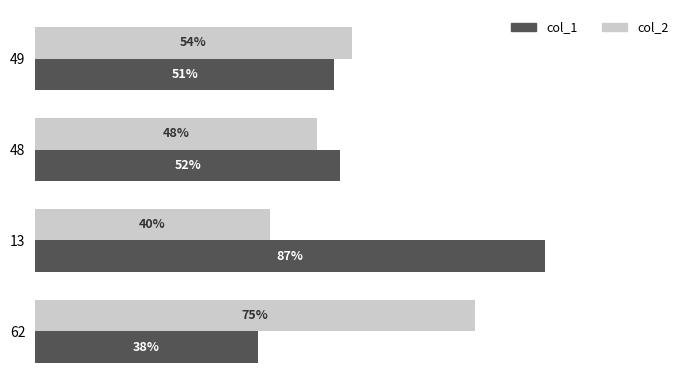

Which series has the largest range (max minus min)?

col_1